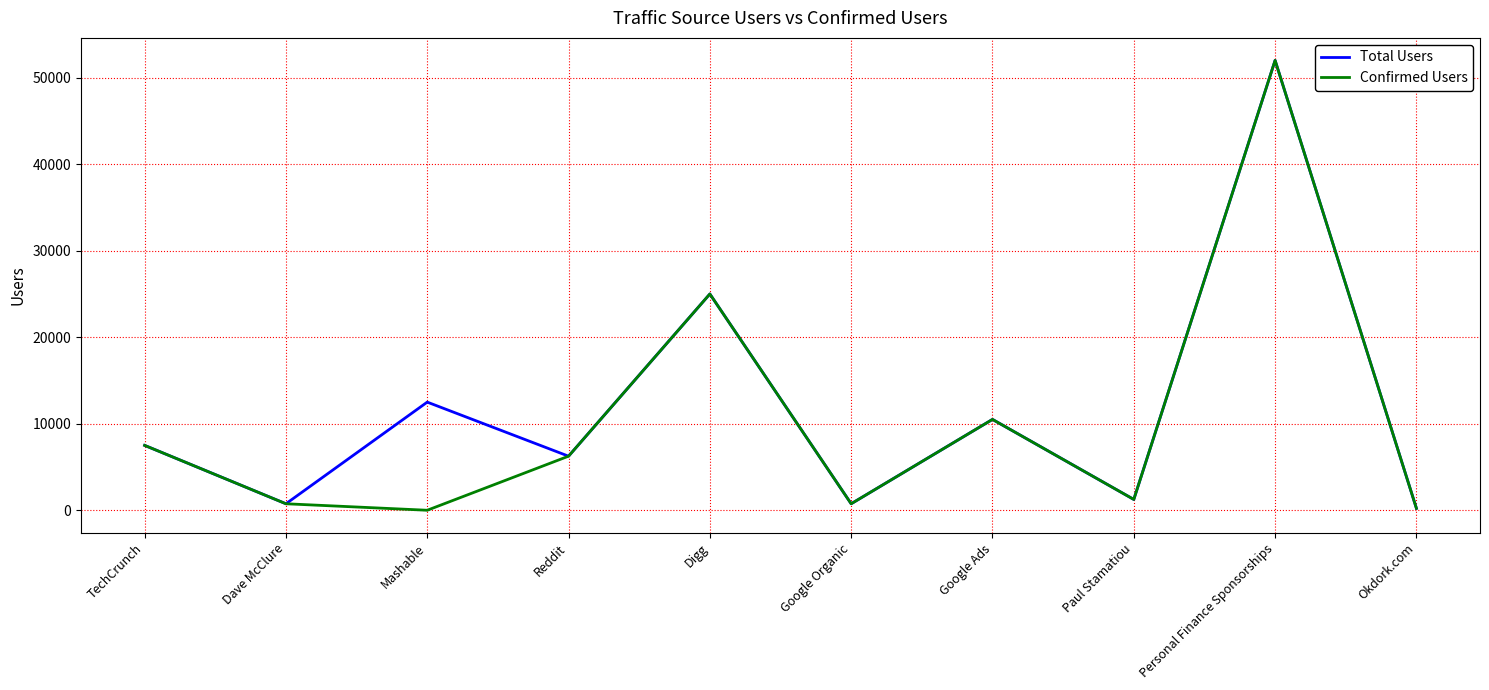

Is it true that Total Users equals 26343 at Personal Finance Sponsorships?

False